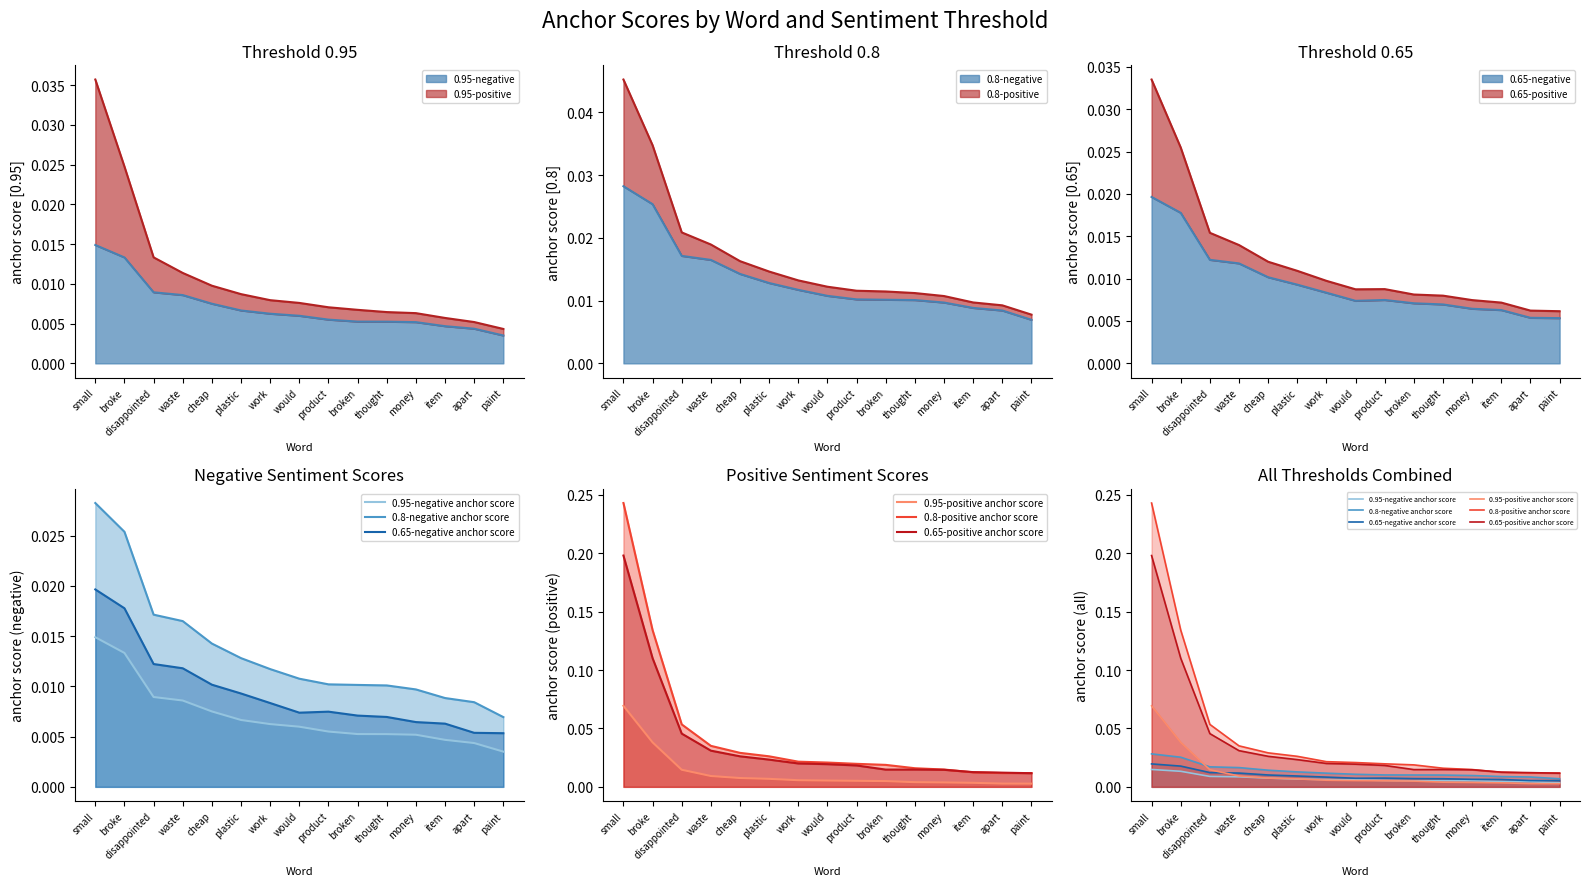

At which category is the sum across all series the highest?

small